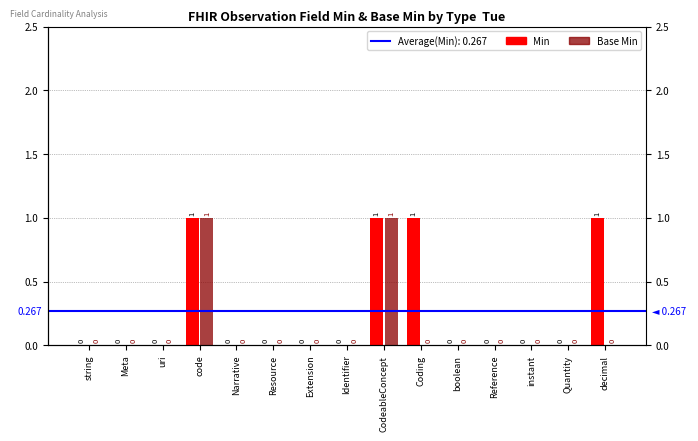

List the series in order of their peak value, highest first.

Min, Base Min